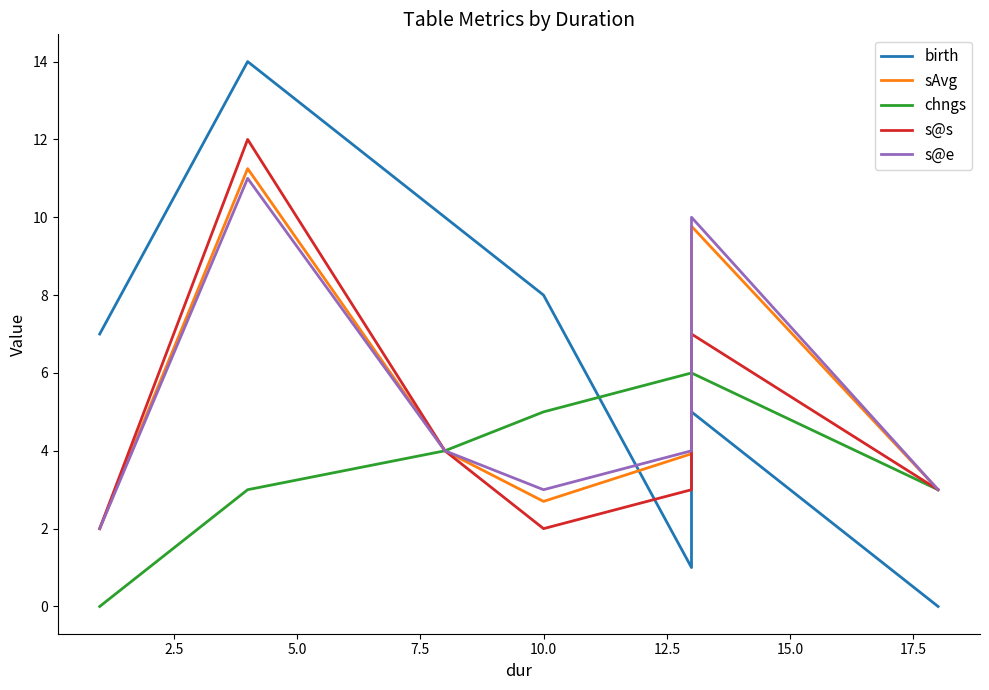

How many data points in chngs are above 4?

3